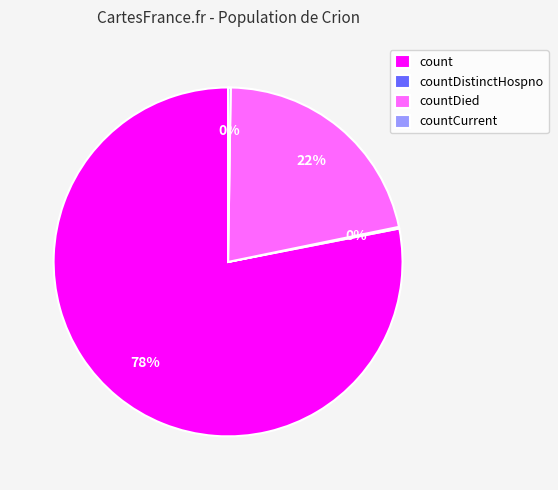

Is it true that countDied is 33% of the pie?

False